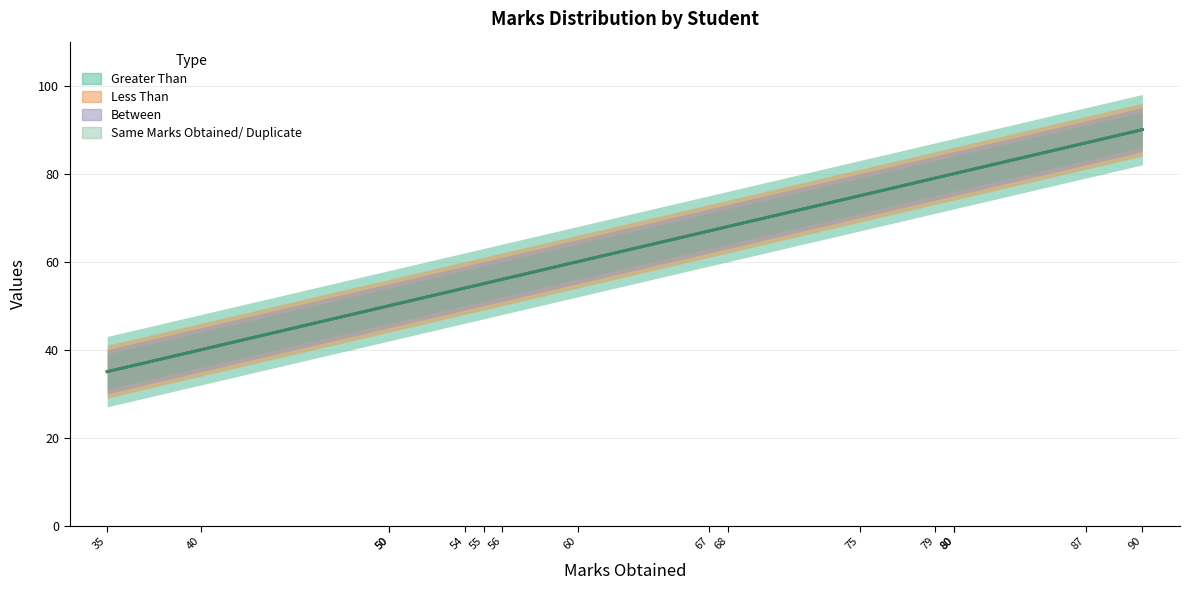

Reading left to right, list all the values displayed in this chart.

Greater Than: 35	40	50	50	54	55	56	60	67	68	75	79	80	80	87	90
Less Than: 35	40	50	50	54	55	56	60	67	68	75	79	80	80	87	90
Between: 35	40	50	50	54	55	56	60	67	68	75	79	80	80	87	90
Same Marks Obtained/ Duplicate: 35	40	50	50	54	55	56	60	67	68	75	79	80	80	87	90